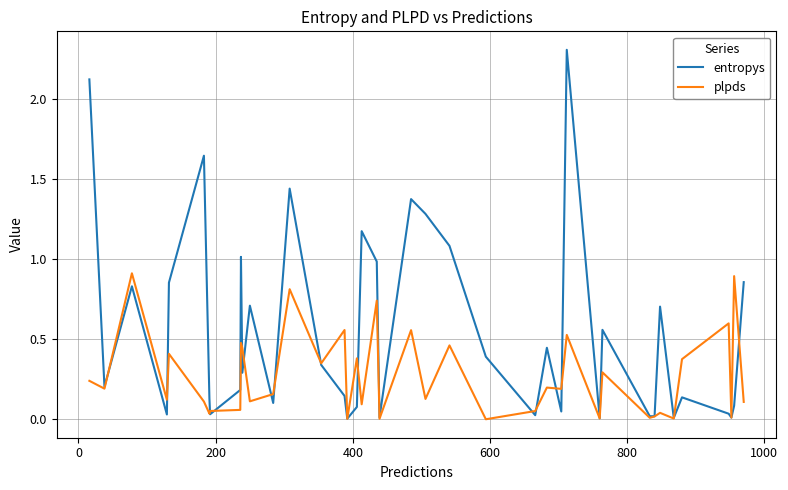

True or false: entropys has more than 2 points higher than both neighbors.

True